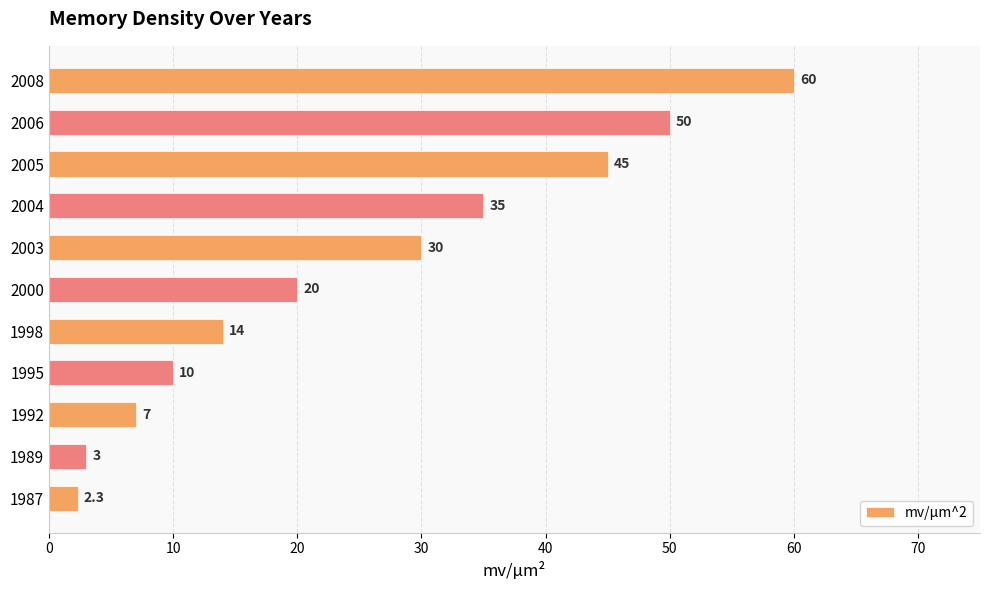

Count the number of data series in this chart.

1